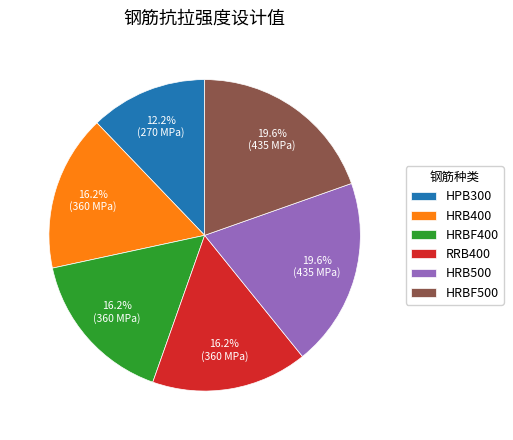

How many slices are in this pie chart?

6